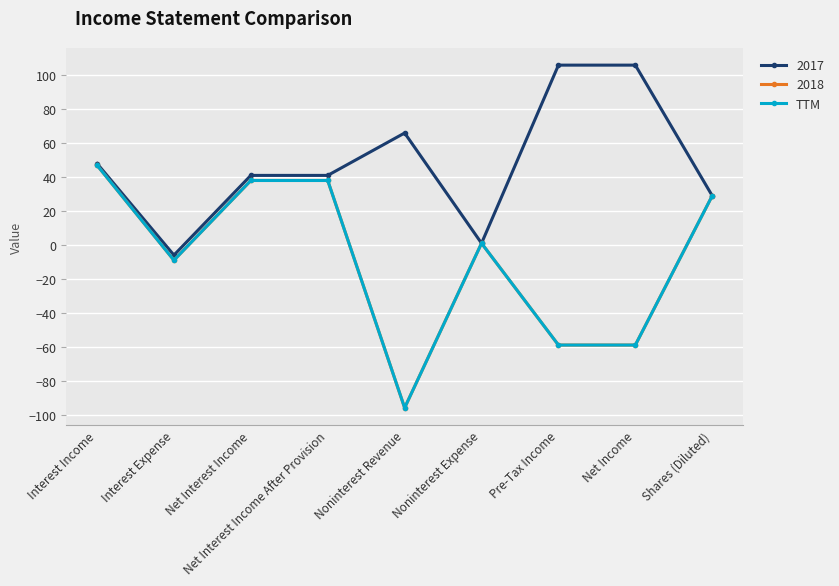

At which category does the chart reach its minimum across all series?

Noninterest Revenue